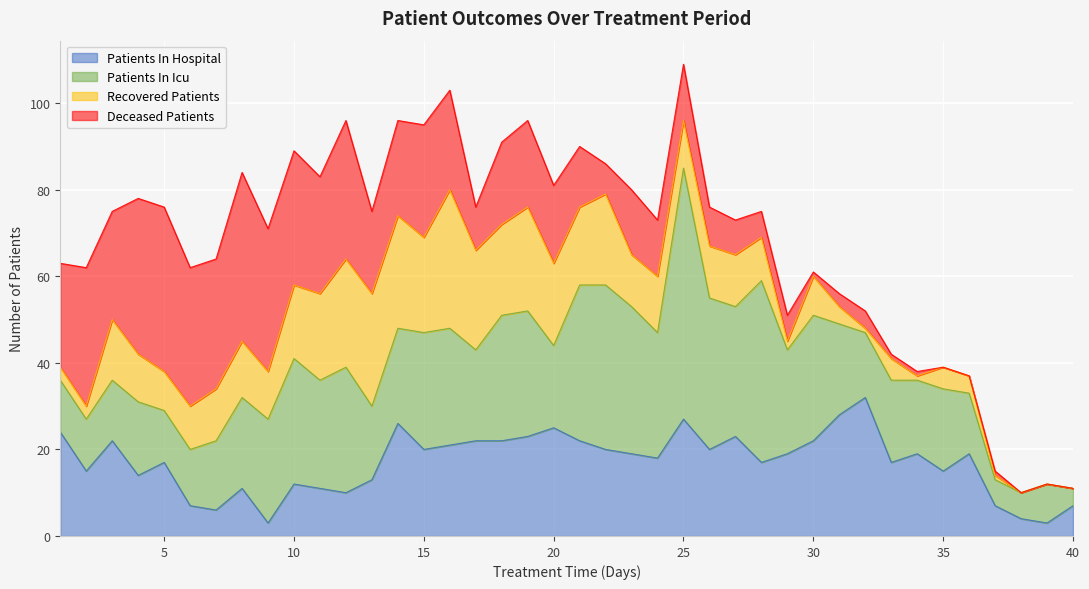

True or false: Patients In Hospital has a value of 25 at 20.

True